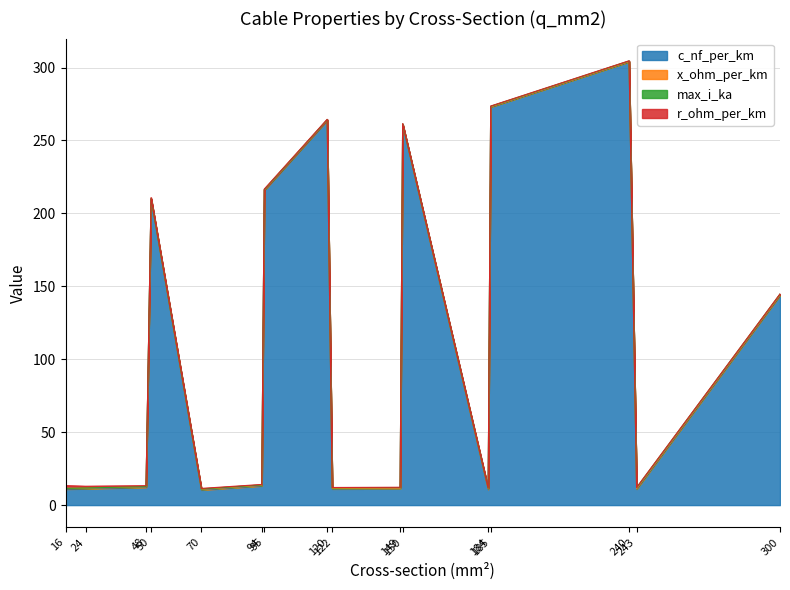

At which category does c_nf_per_km reach its first local peak?

50